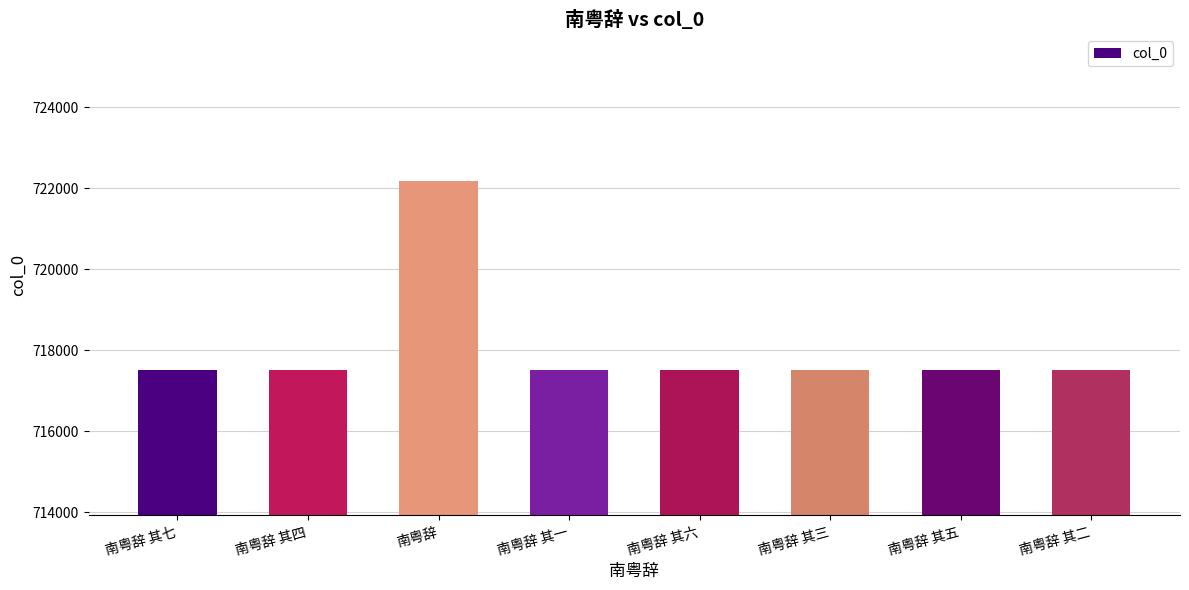

Does the chart contain any negative values?

No